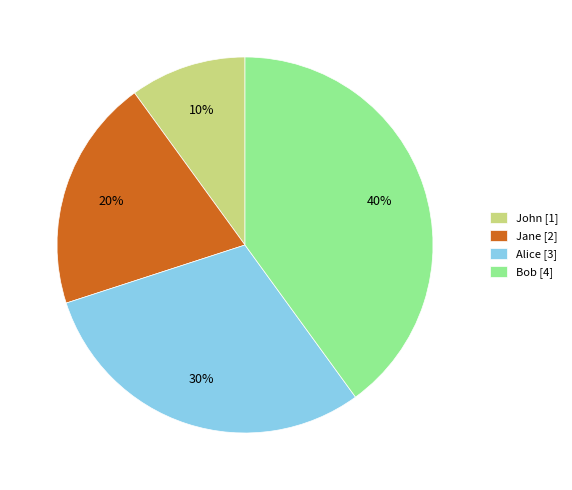

What is the largest slice in the pie chart?

Bob